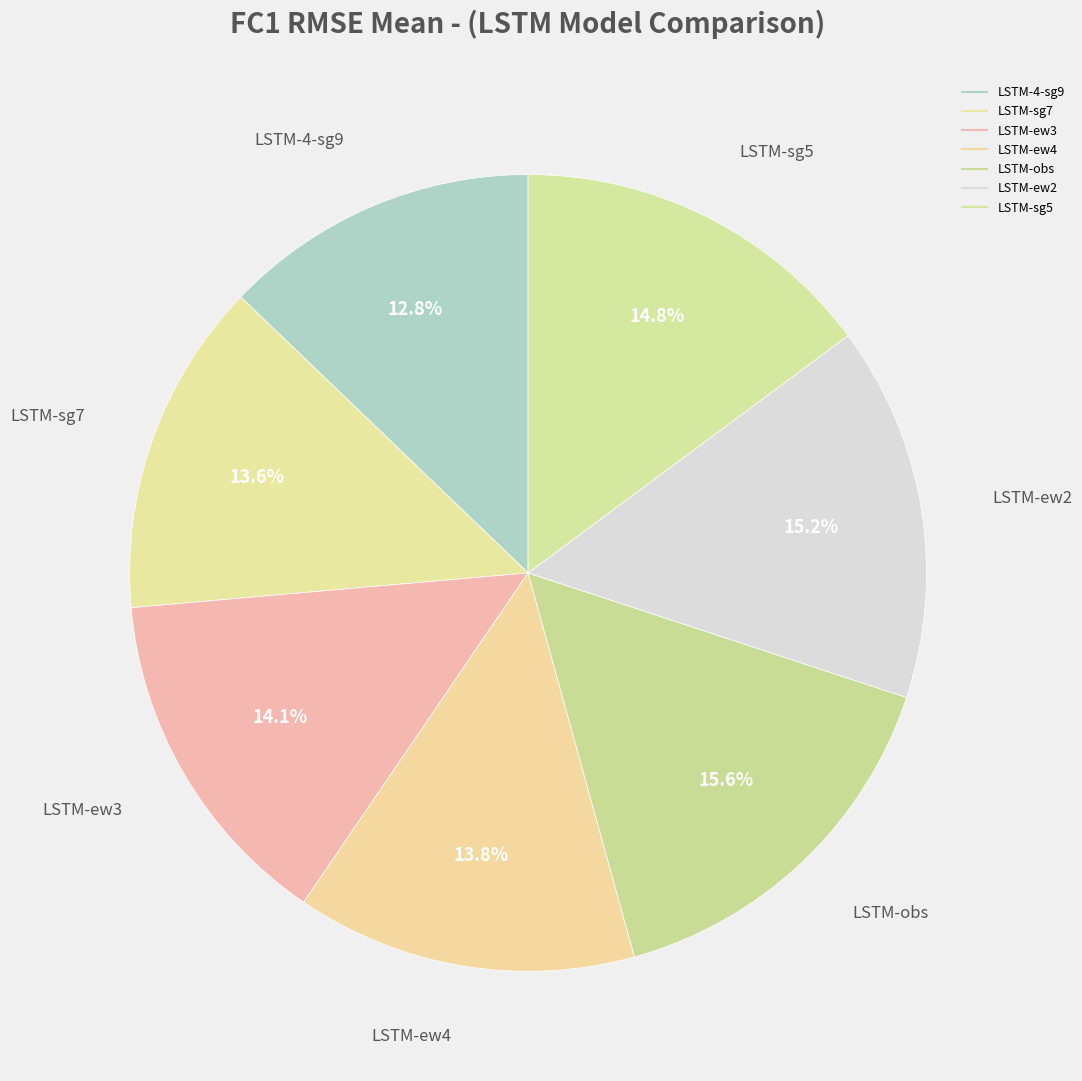

Which slice is the largest?

LSTM-obs